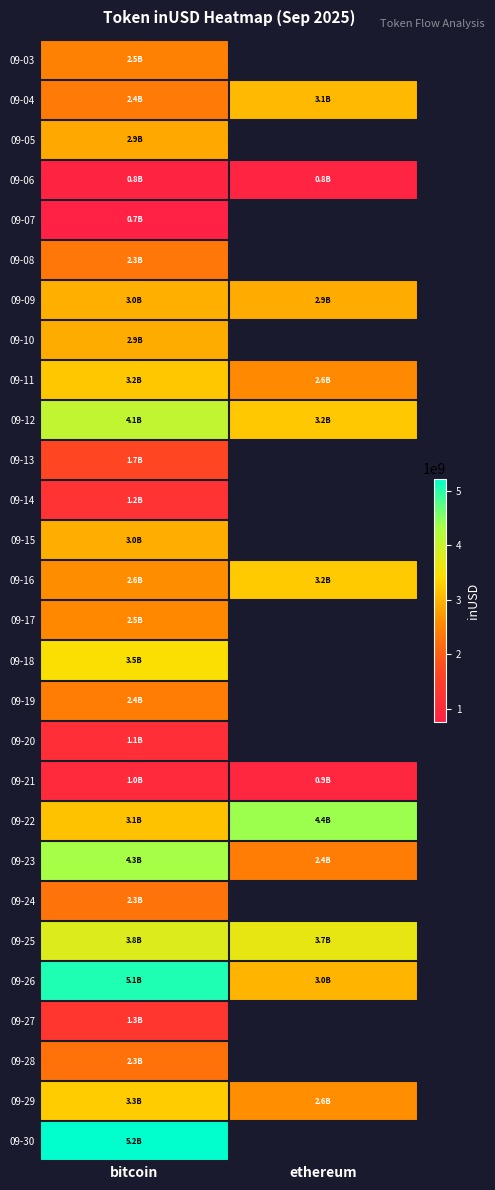

Rank the series by their maximum value, from highest to lowest.

09-30, 09-26, 09-22, 09-23, 09-12, 09-25, 09-18, 09-29, 09-16, 09-11, 09-04, 09-09, 09-15, 09-10, 09-05, 09-17, 09-03, 09-19, 09-08, 09-24, 09-28, 09-13, 09-27, 09-14, 09-20, 09-21, 09-06, 09-07